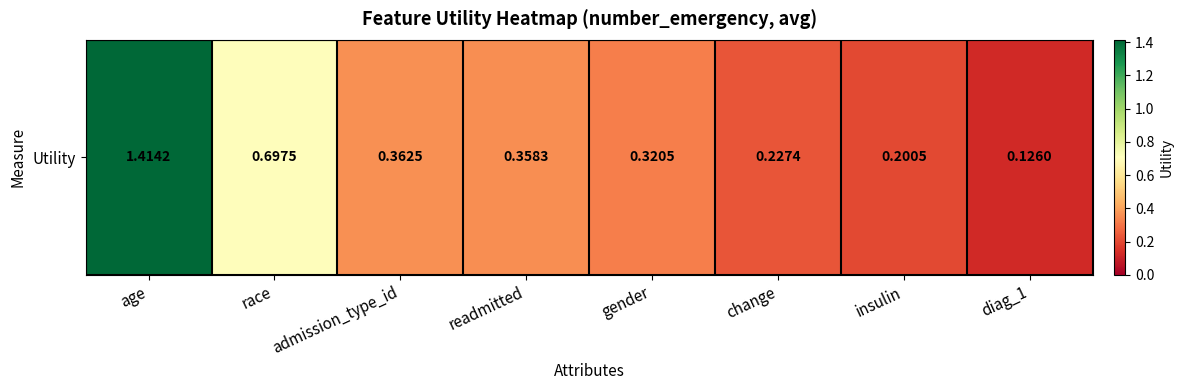

What is the change in value from gender to diag_1?

-0.2